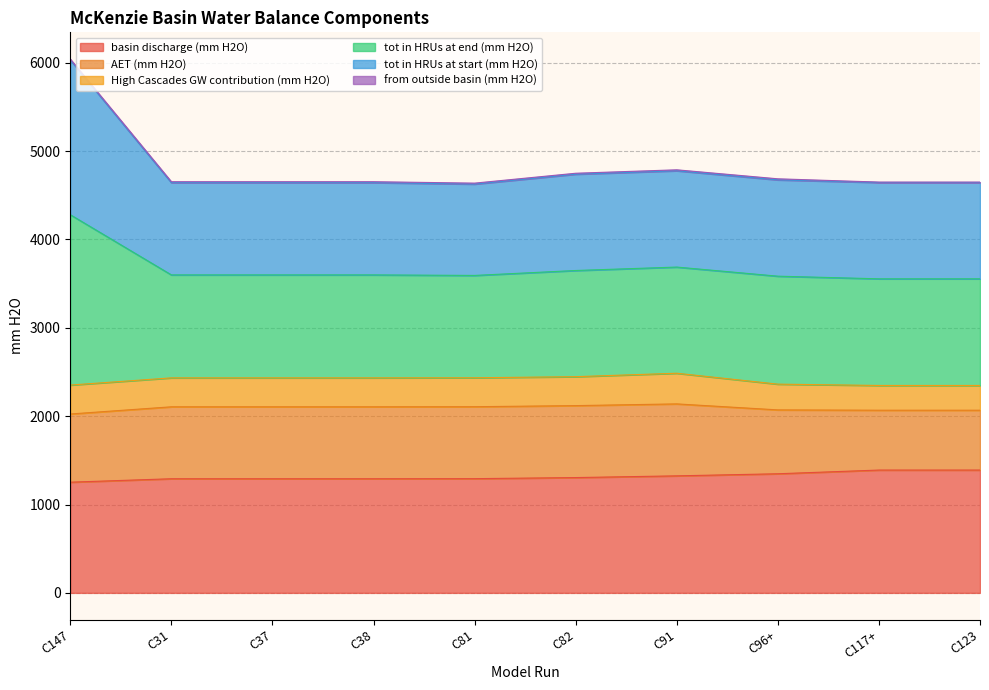

At which category is the sum across all series the highest?

C147